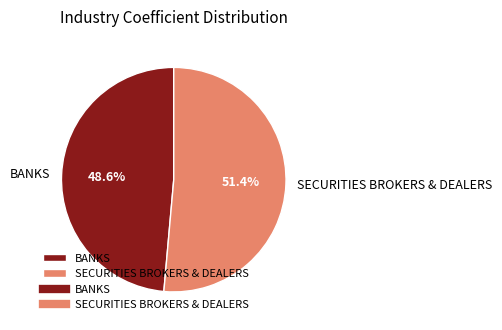

What is the total percentage of BANKS and SECURITIES BROKERS & DEALERS?

100.0%